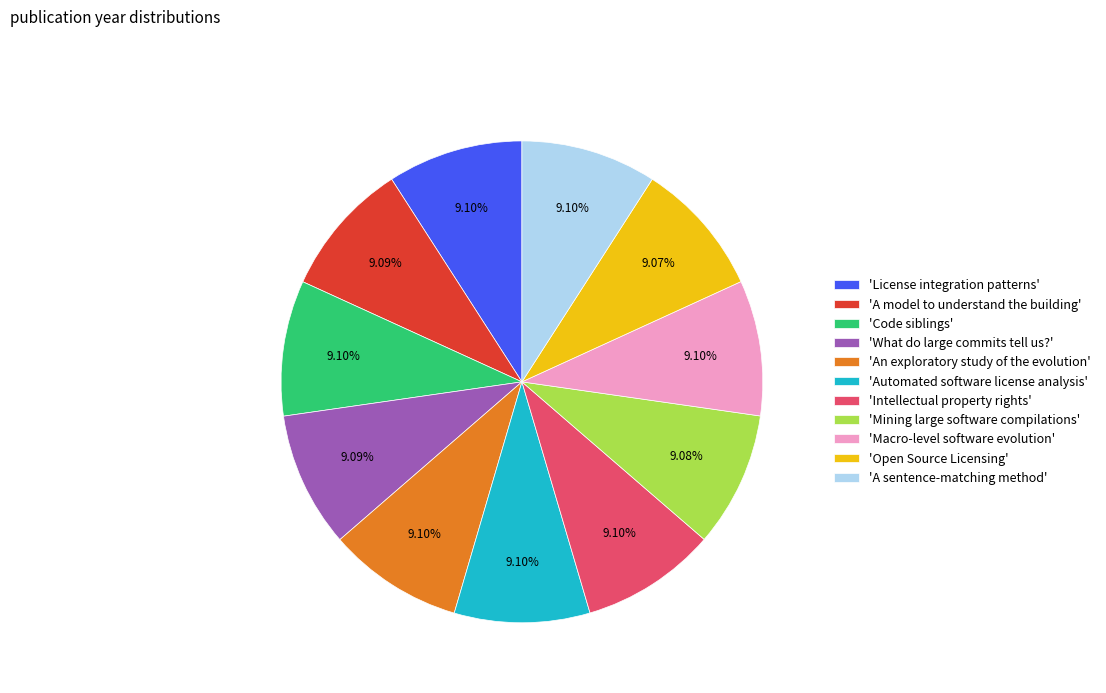

Is there any slice that represents more than half of the pie?

No